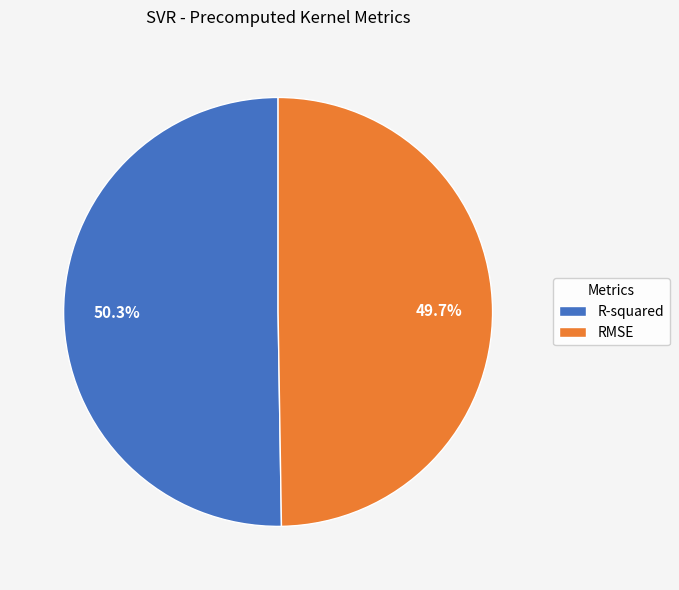

Does RMSE account for over 50% of the chart?

No